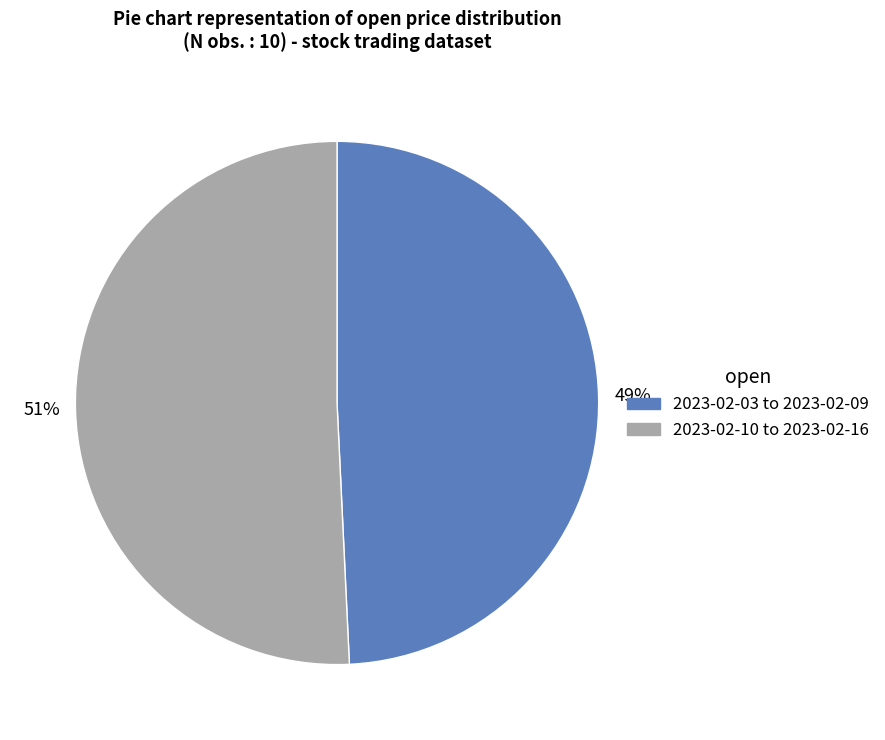

To the nearest percent, what is the average slice percentage?

50%